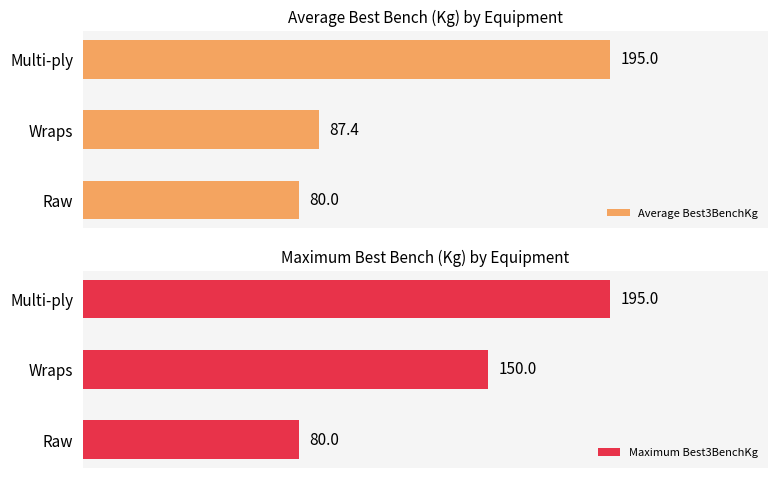

How many values in the Maximum Best3BenchKg series exceed 150?

1